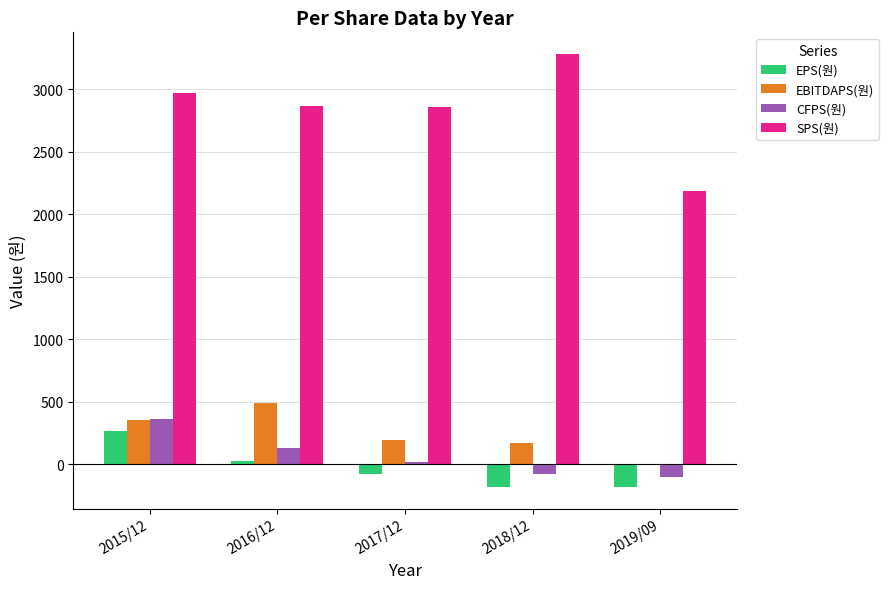

At which category is the sum across all series the highest?

2015/12